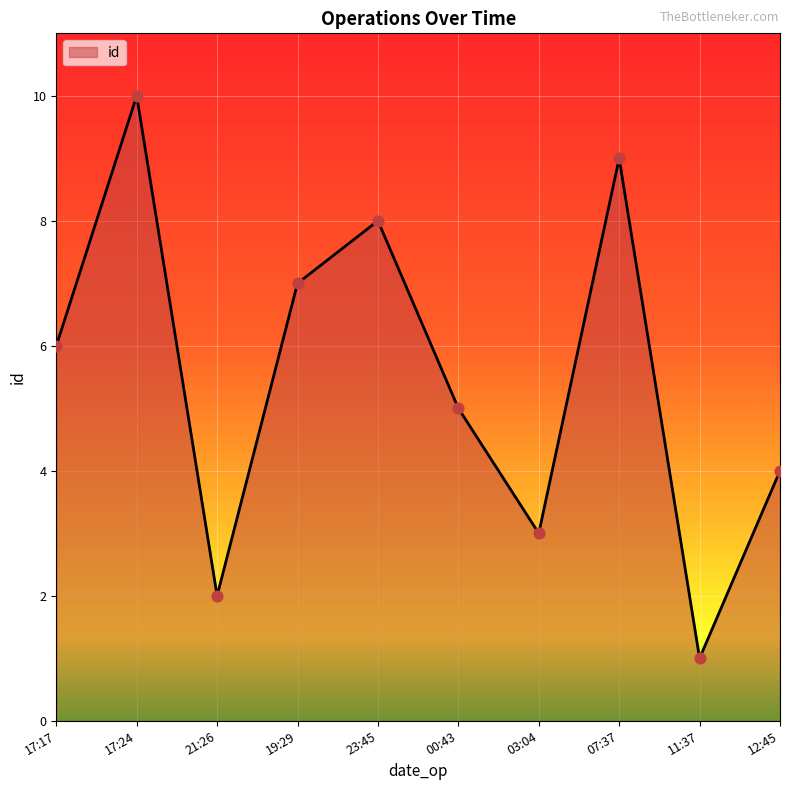

What is the ratio of the value at 12:45 to the value at 00:43?

0.8